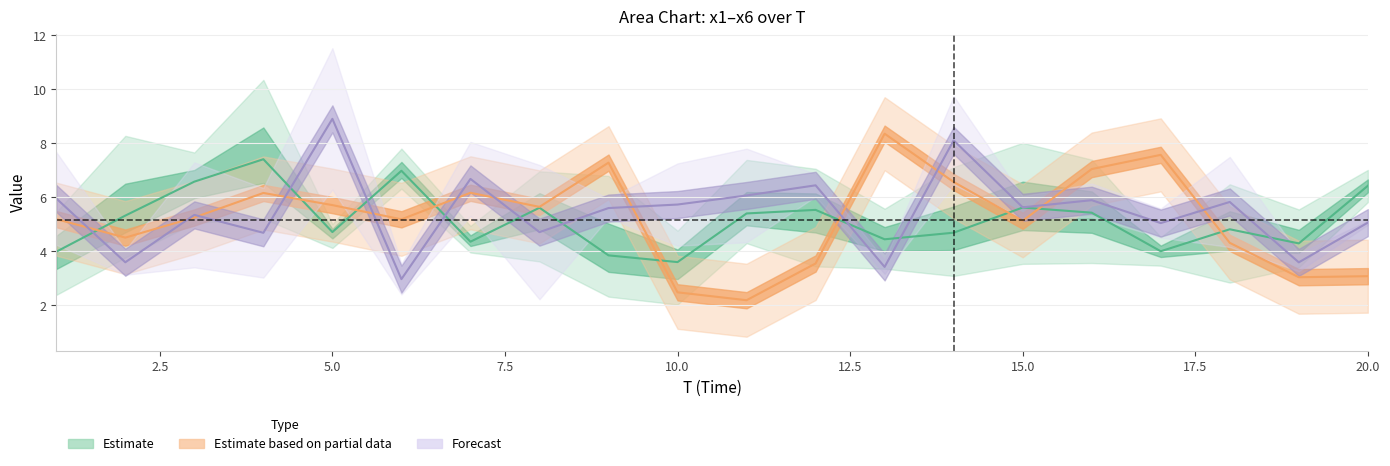

Reading left to right, transcribe all the data shown in this chart.

x1: 1=5.5	2=3.9	3=7.7	4=10.3	5=5.0	6=6.3	7=4.0	8=7.0	9=2.4	10=2.0	11=4.3	12=6.1	13=3.4	14=3.1	15=8.0	16=3.6	17=4.0	18=6.5	19=3.9	20=5.8
x2: 1=4.1	2=8.3	3=7.0	4=5.2	5=5.0	6=7.8	7=4.9	8=6.3	9=6.8	10=4.0	11=7.4	12=3.4	13=5.6	14=7.1	15=5.3	16=7.4	17=4.5	18=2.8	19=3.4	20=6.4
x3: 1=2.4	2=3.8	3=5.1	4=6.7	5=4.1	6=6.8	7=4.2	8=3.6	9=2.3	10=4.8	11=4.5	12=7.1	13=4.4	14=3.9	15=3.5	16=5.3	17=3.5	18=5.1	19=5.6	20=7.0
x4: 1=5.2	2=4.5	3=5.3	4=6.2	5=5.7	6=5.2	7=6.2	8=5.6	9=7.3	10=2.5	11=2.2	12=3.6	13=8.4	14=6.6	15=5.1	16=7.0	17=7.6	18=4.3	19=3.0	20=3.1
x5: 1=7.7	2=4.1	3=3.4	4=3.0	5=11.5	6=2.4	7=5.3	8=7.2	9=5.2	10=4.2	11=7.8	12=6.9	13=3.7	14=9.7	15=6.0	16=6.5	17=4.5	18=7.5	19=3.9	20=5.0
x6: 1=4.2	2=3.1	3=7.3	4=6.3	5=6.3	6=3.5	7=8.1	8=2.2	9=6.0	10=7.3	11=4.3	12=6.0	13=3.2	14=6.5	15=5.2	16=5.3	17=5.6	18=4.2	19=3.3	20=5.1